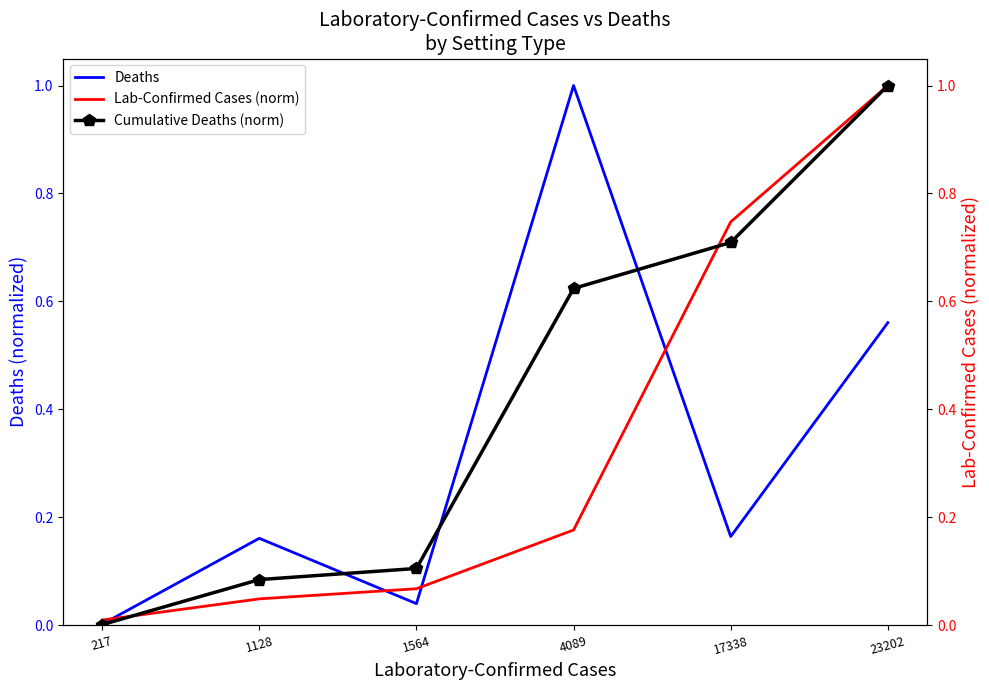

At 1128, list the series in order from smallest to largest.

Lab-Confirmed Cases (norm), Cumulative Deaths (norm), Deaths